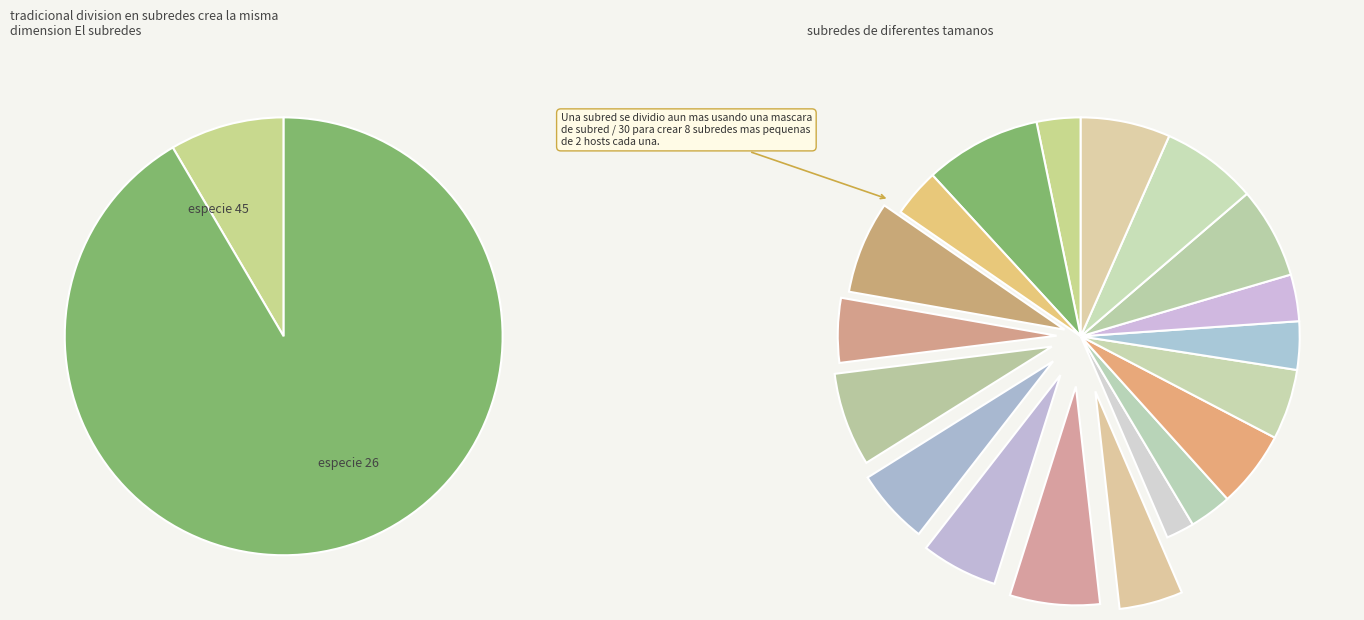

To the nearest percent, what is the average slice percentage?

5%